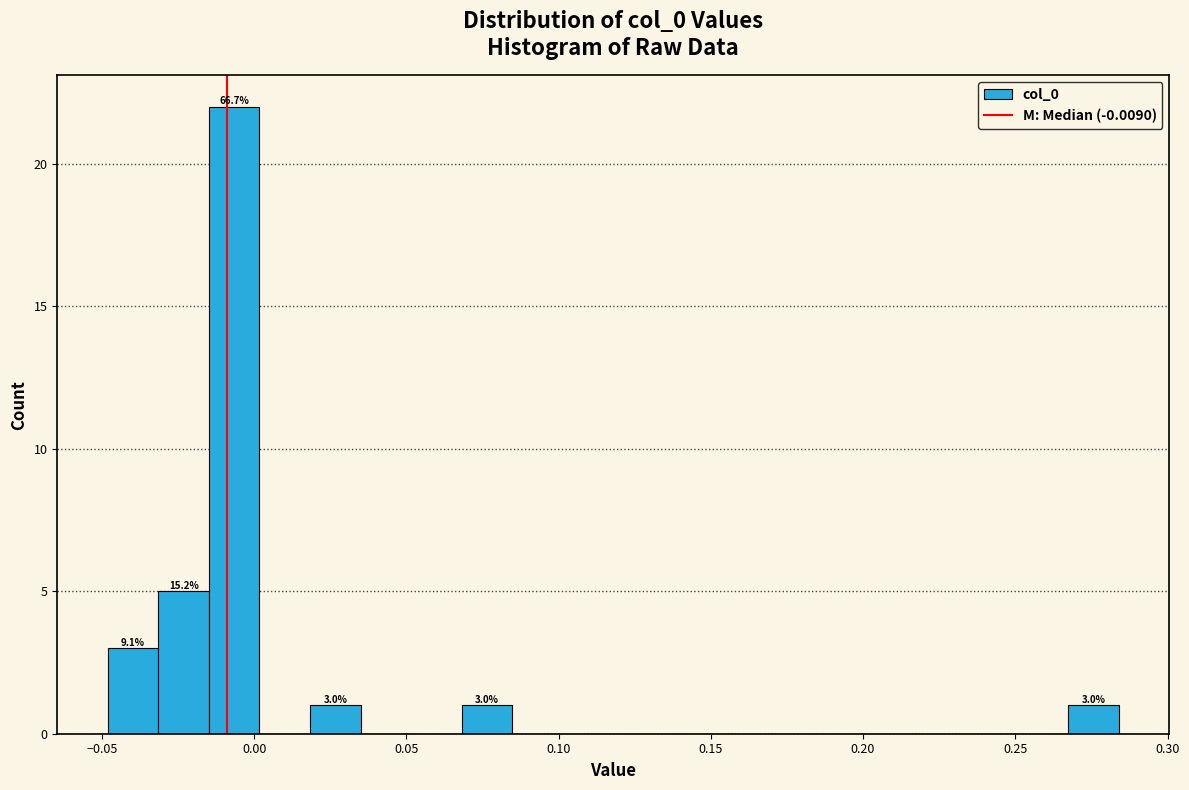

Read against the x-axis, roughly where is the centre of the tallest bar?

-0.005